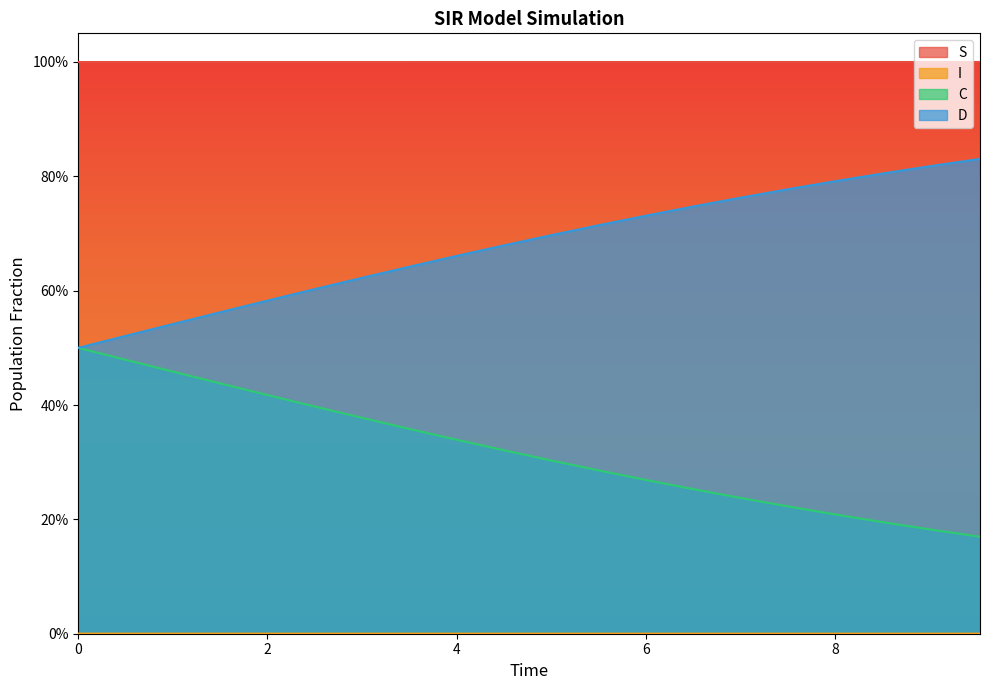

True or false: S and I intersect in this chart.

False